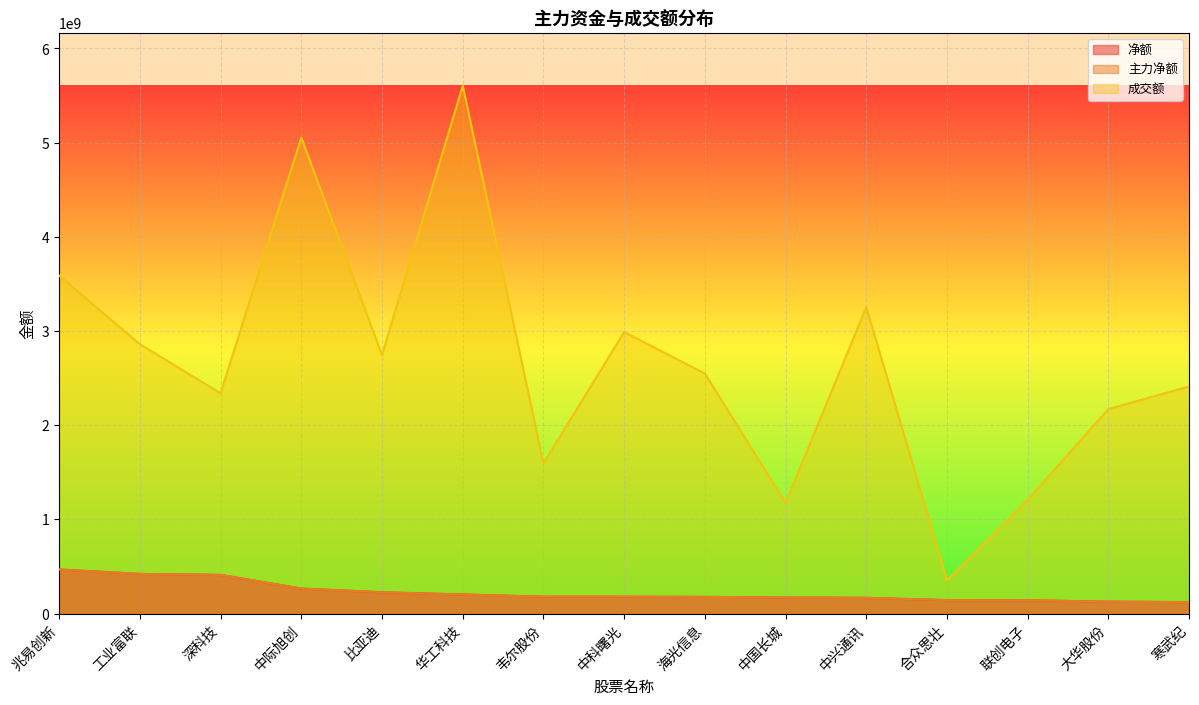

What is the difference between the highest and lowest values at 大华股份?

2044459652